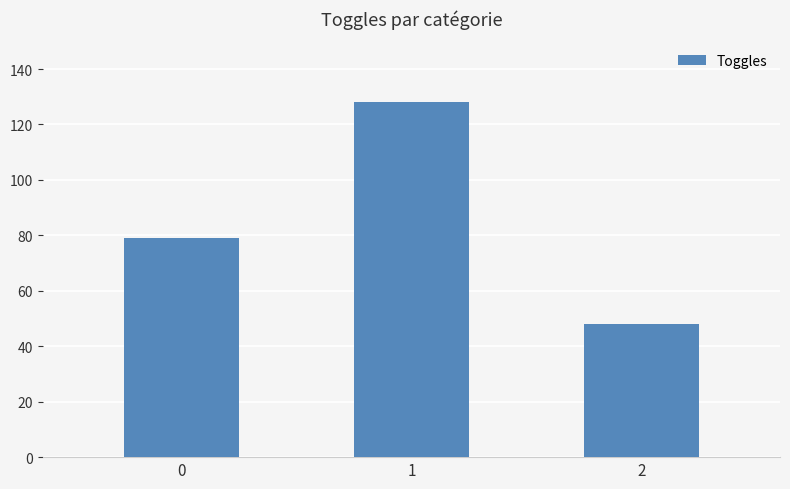

True or false: the data shows 48 at 2.

True